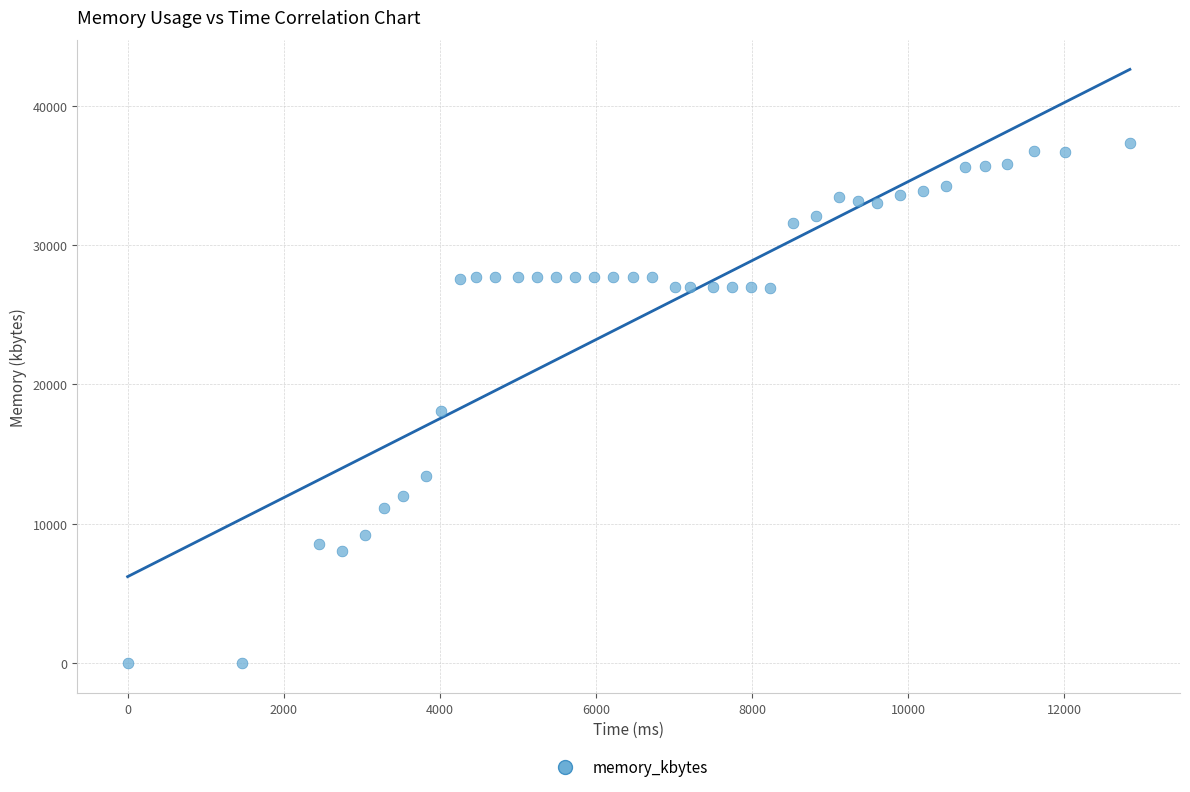

What is the range of X values (max minus min)?

12838